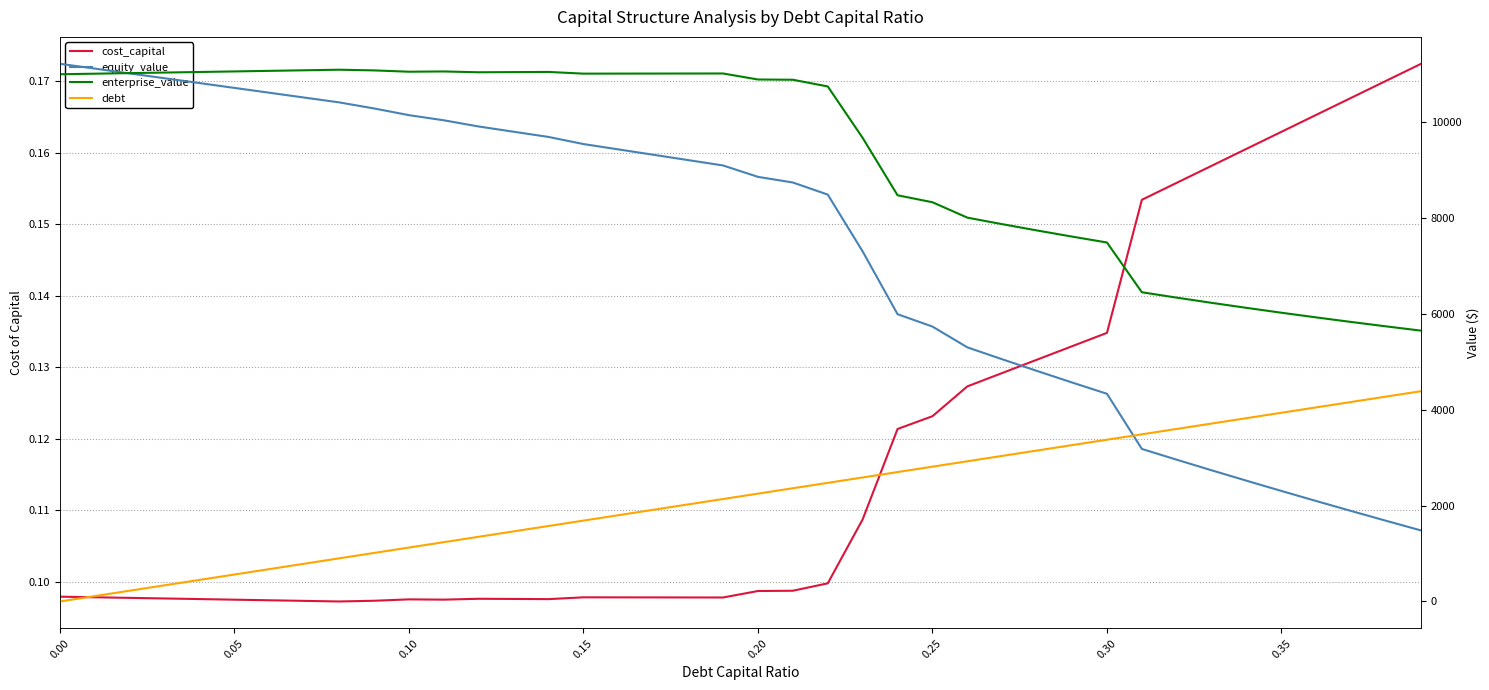

How many data points in equity_value are less than 9098?

20